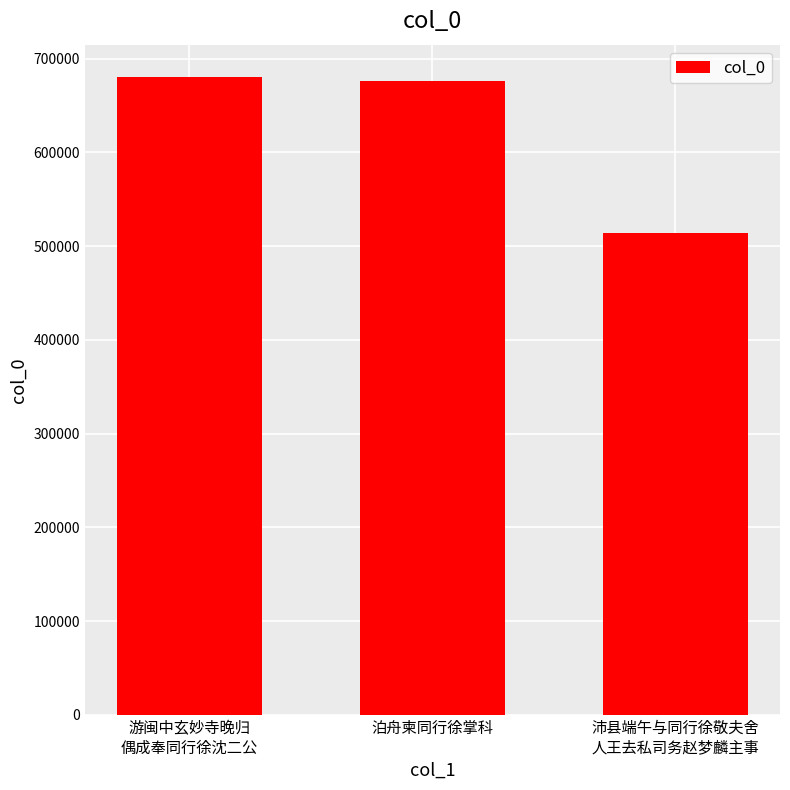

What is the average value?

623609